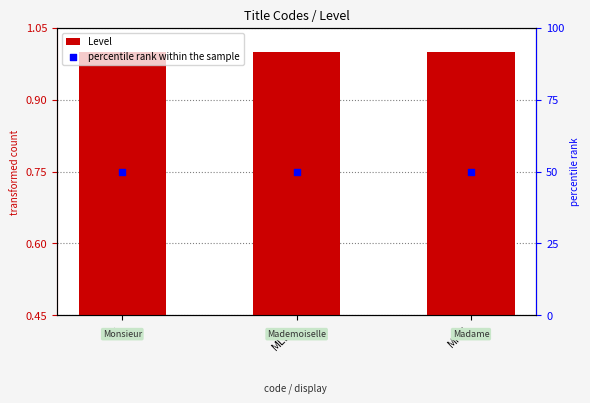

At how many categories does at least one series exceed 45?

3